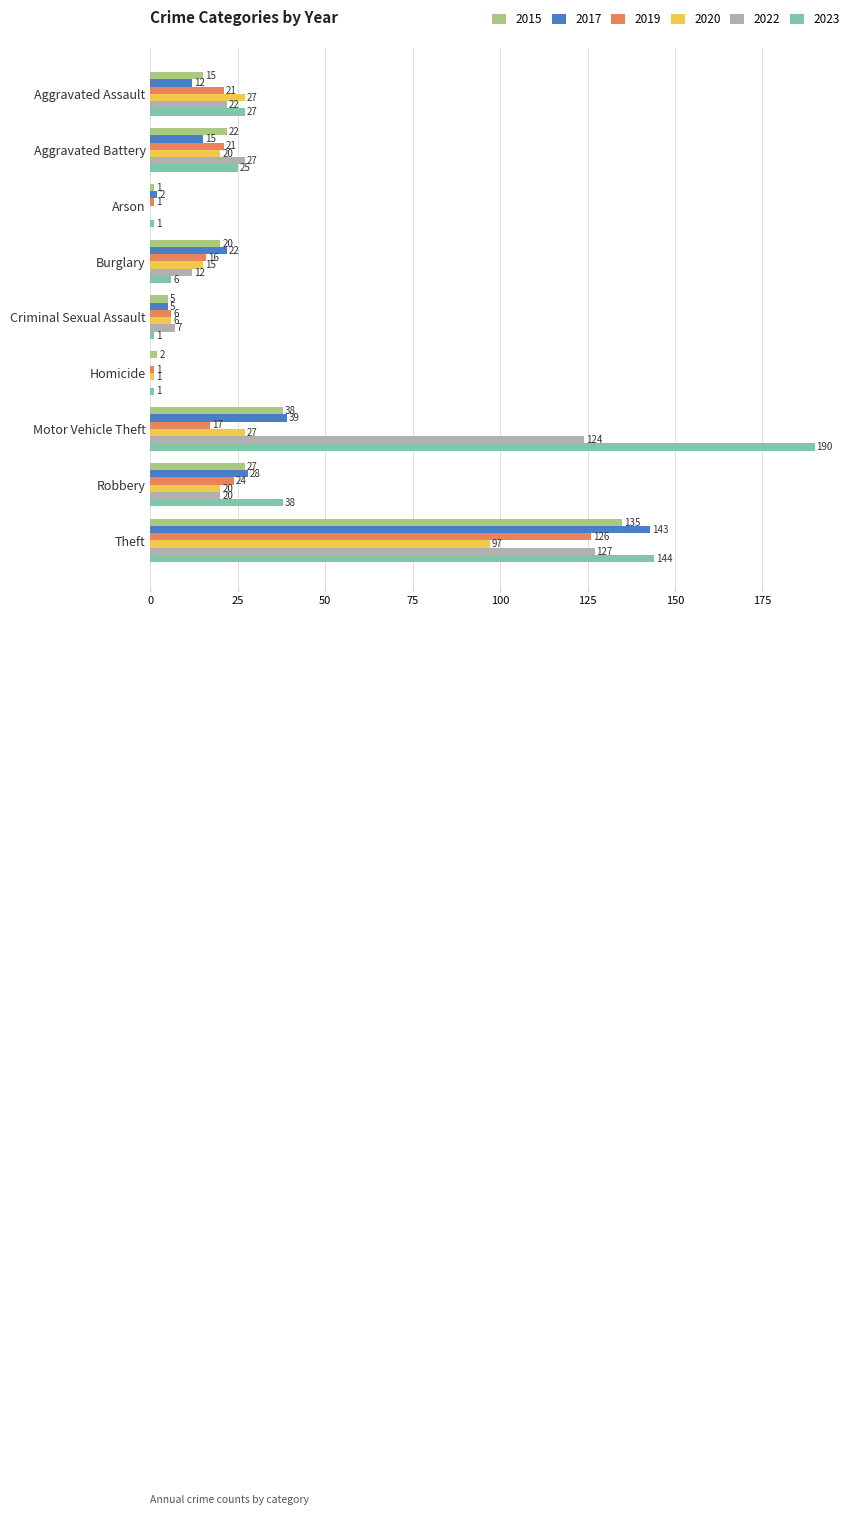

What is the sum of the 2015 values at Criminal Sexual Assault and Burglary?

25